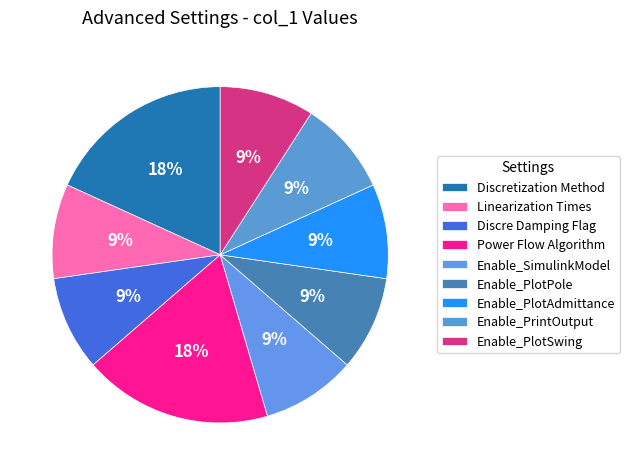

Combined, what portion of the pie is Discre Damping Flag and Enable_PrintOutput?

18.2%